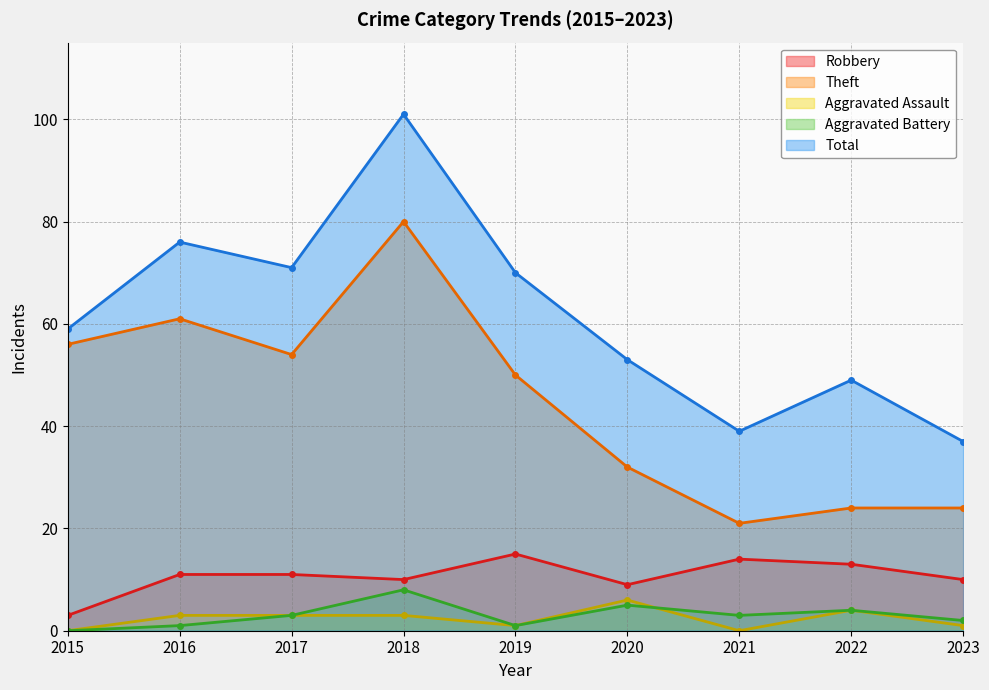

Count the number of categories in the chart.

9